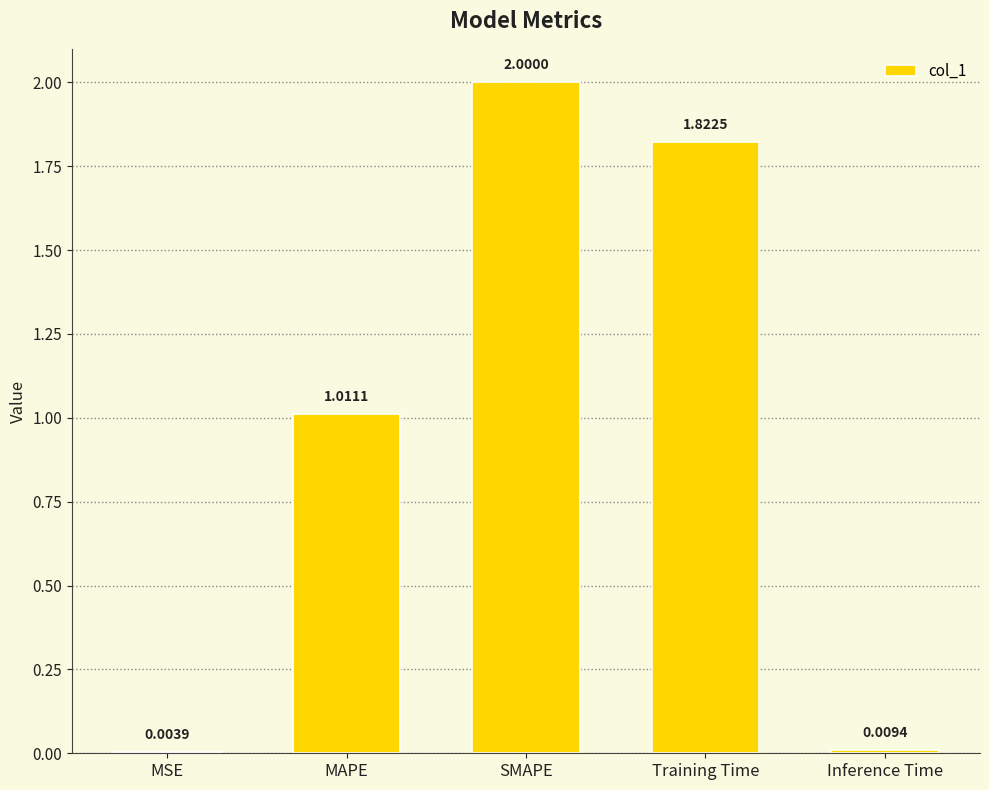

What is the sum of the values at SMAPE and MAPE?

3.0